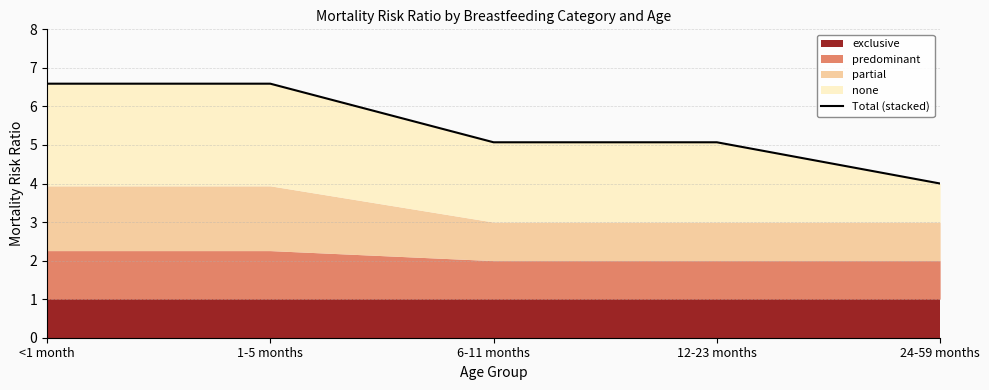

The chart shows a value of 9.1 at 6-11 months. True or false?

False